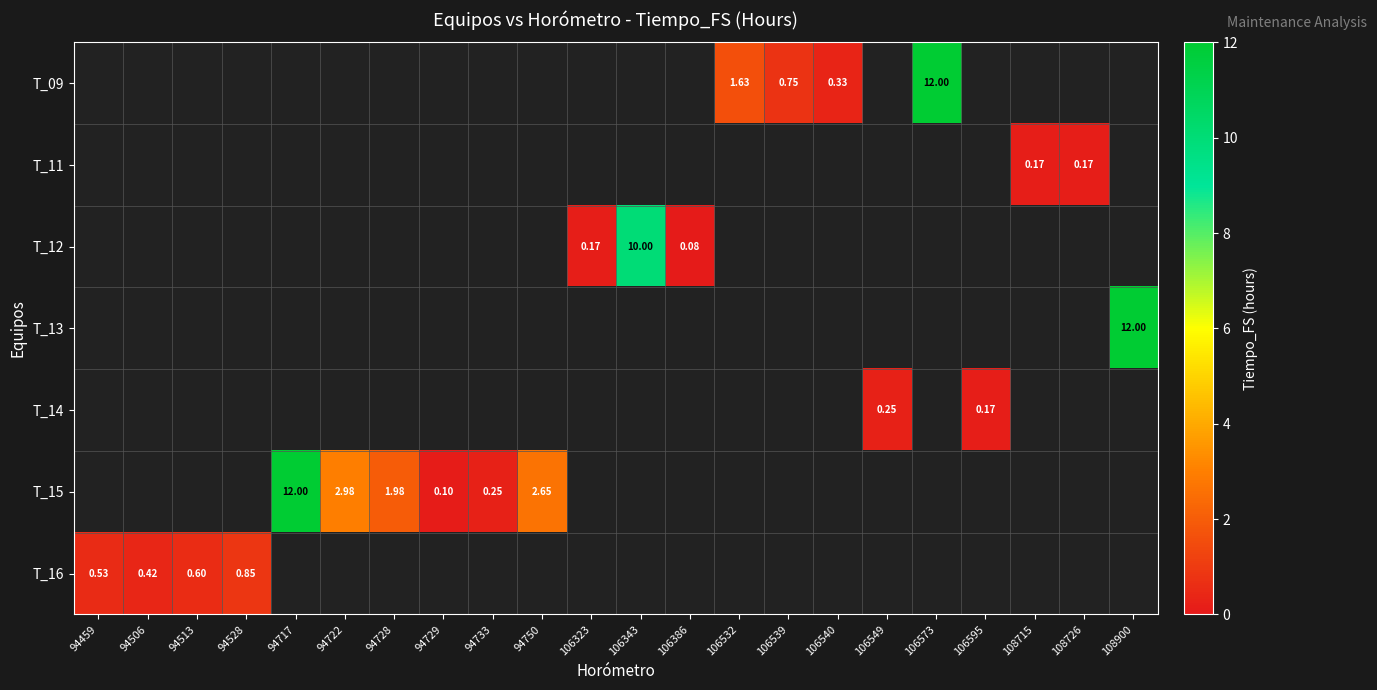

Read the row_6 value at 94459.

0.5